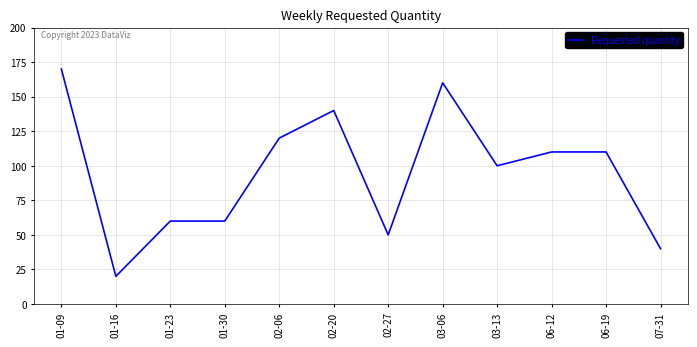

Read the value at 07-31, to the nearest 5.

40